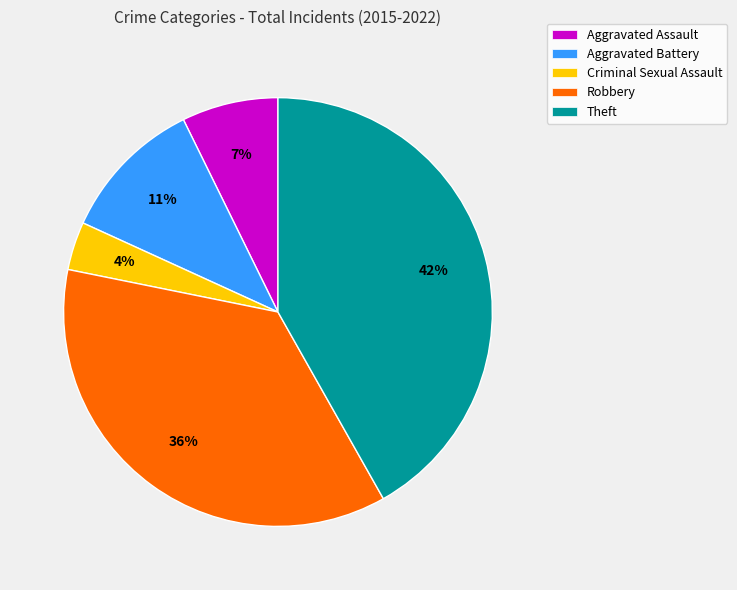

Do Aggravated Battery and Aggravated Assault together represent more than half of the pie?

No